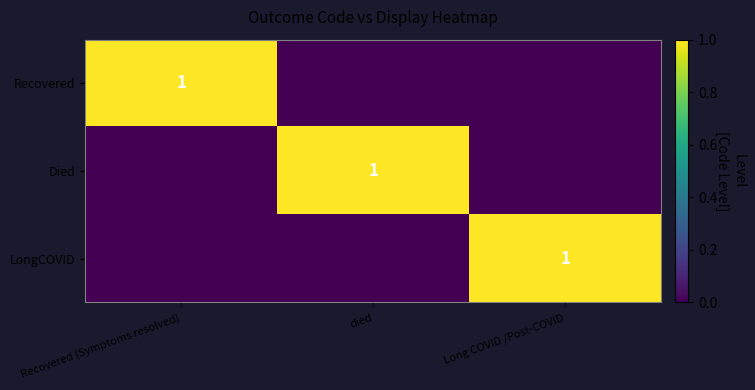

The Died series shows 1 at died. True or false?

True